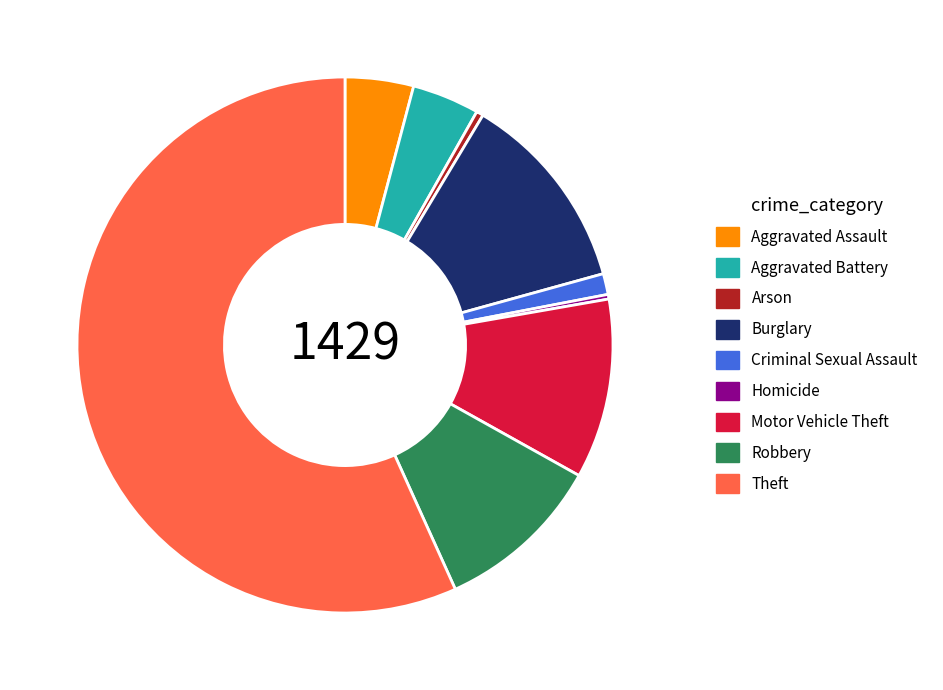

Is the sum of Aggravated Assault and Theft greater than half?

Yes